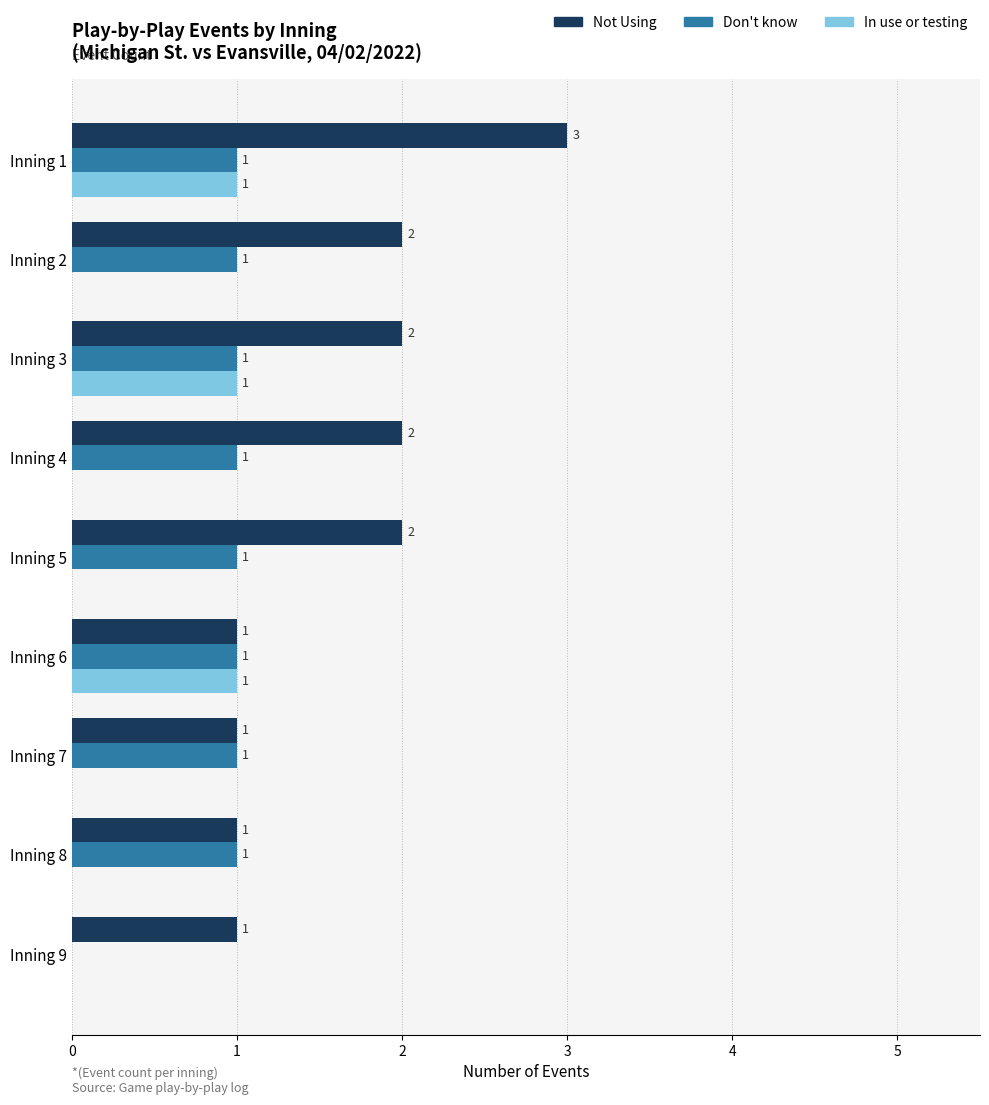

At which label is Don't know closest to 0?

Inning 9